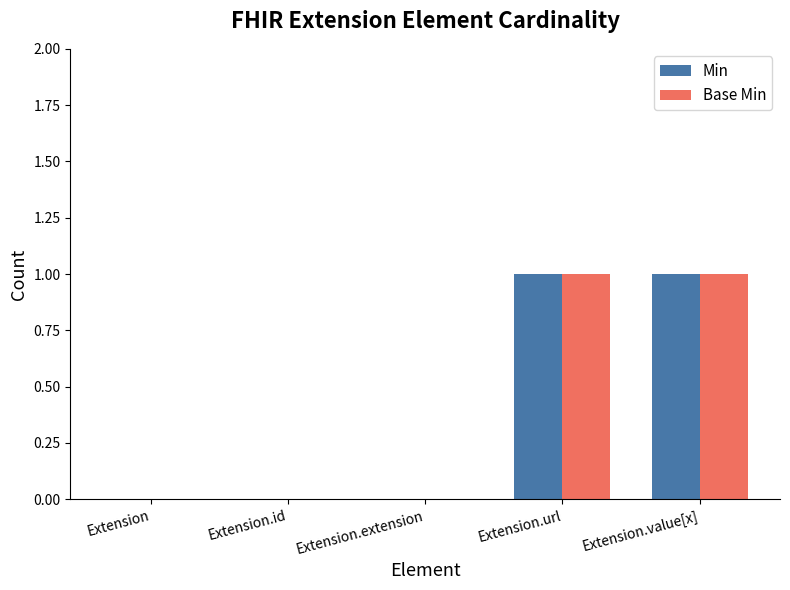

Is it true that Base Min equals 0 at Extension.url?

False